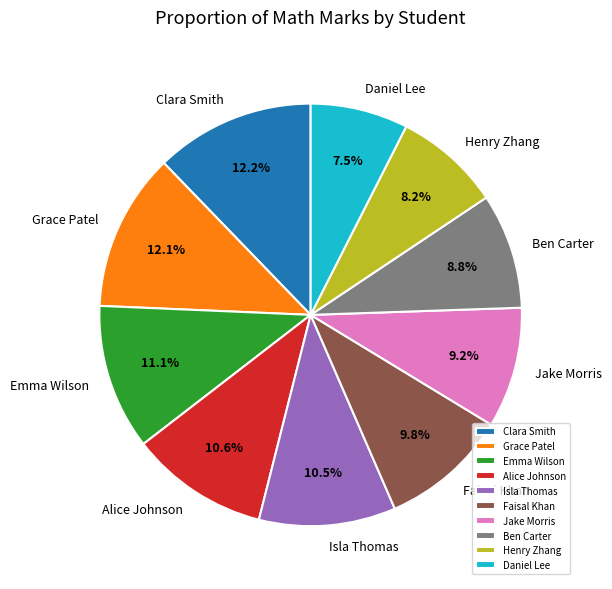

Which has a higher value, Alice Johnson or Ben Carter?

Alice Johnson